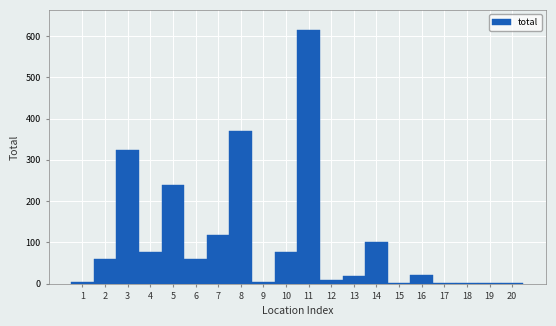

What is the greatest value displayed?

614